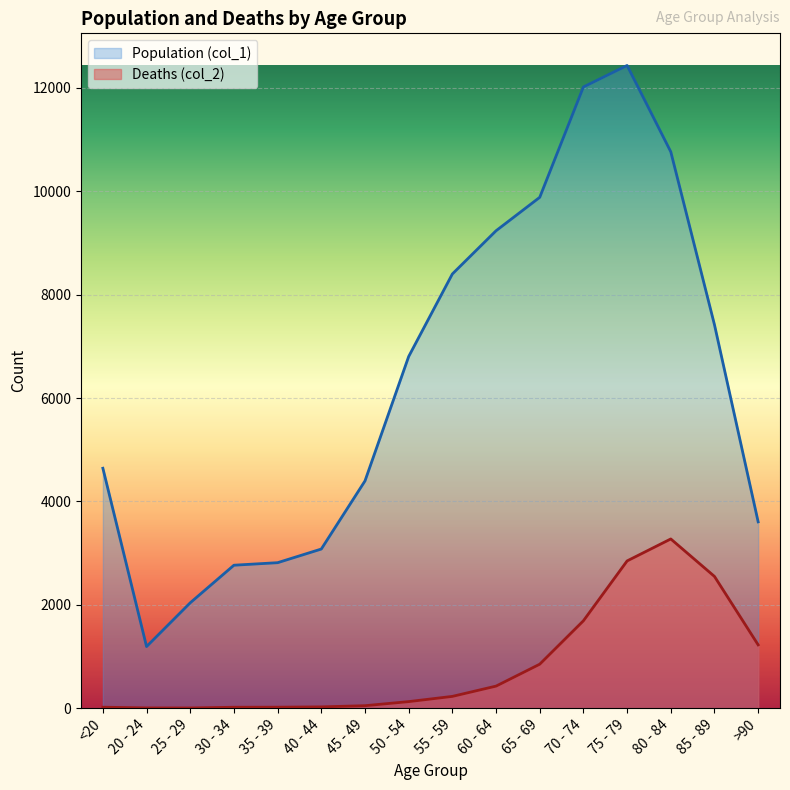

What is the total value across all series at <20?

4659